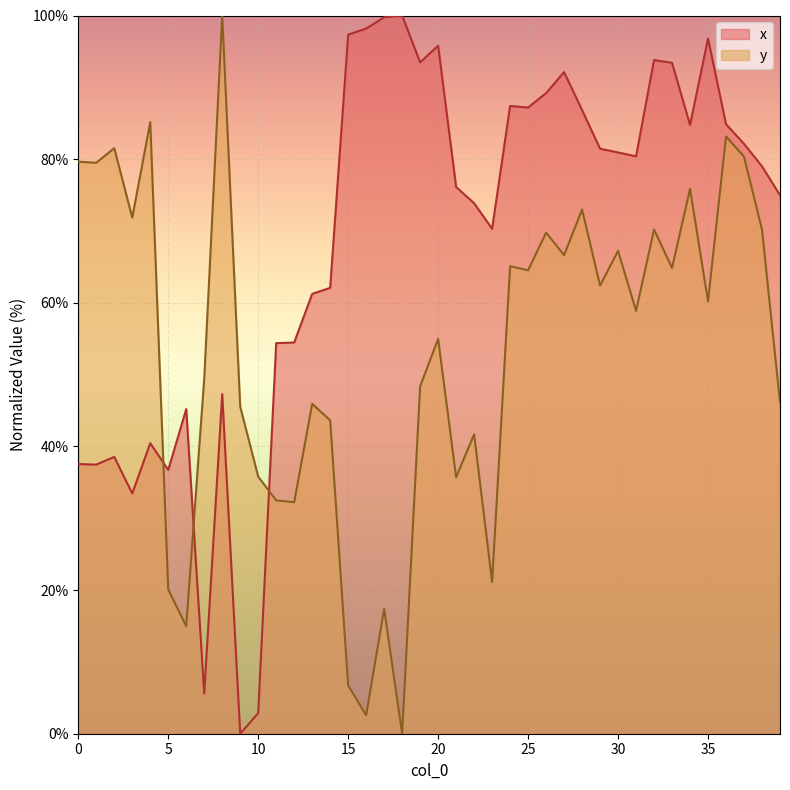

What is the difference between the second highest and minimum values in the x series?

99.8